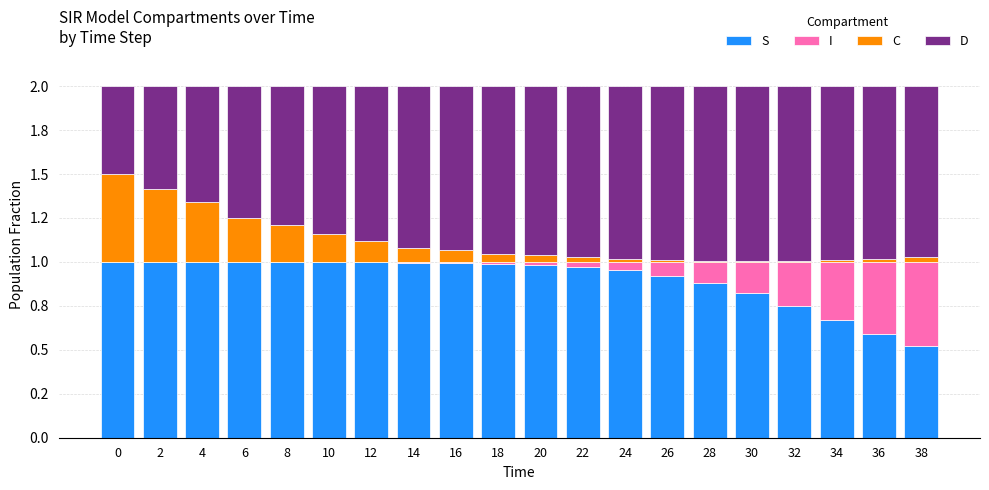

What is the sum of all S values?

18.0